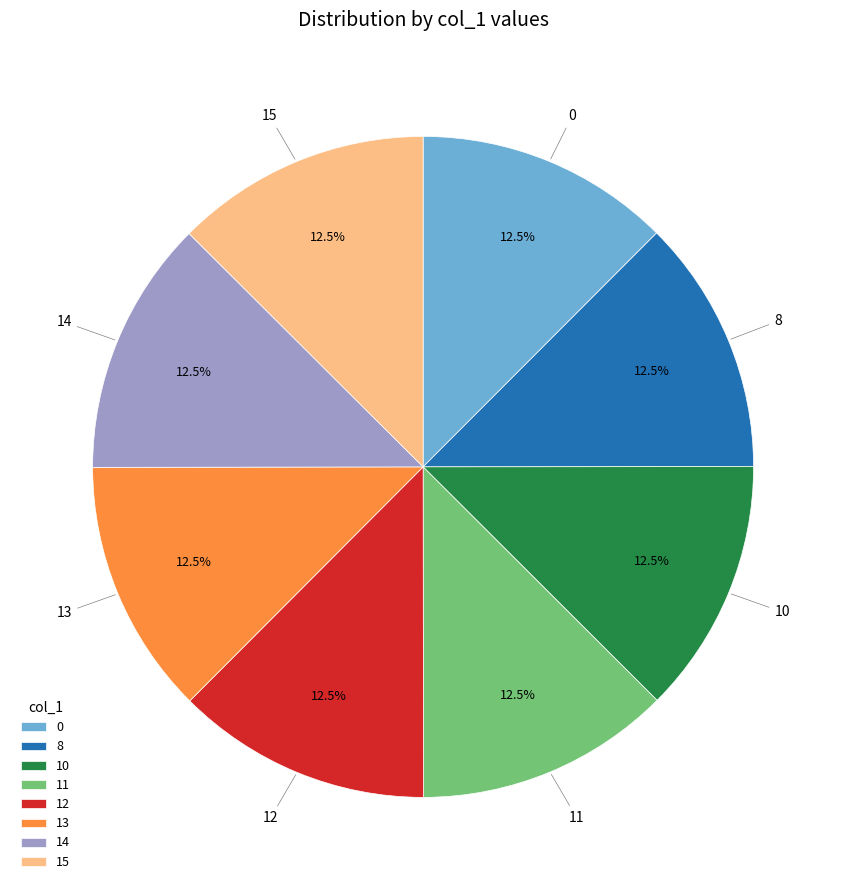

Is there any slice that represents more than half of the pie?

No